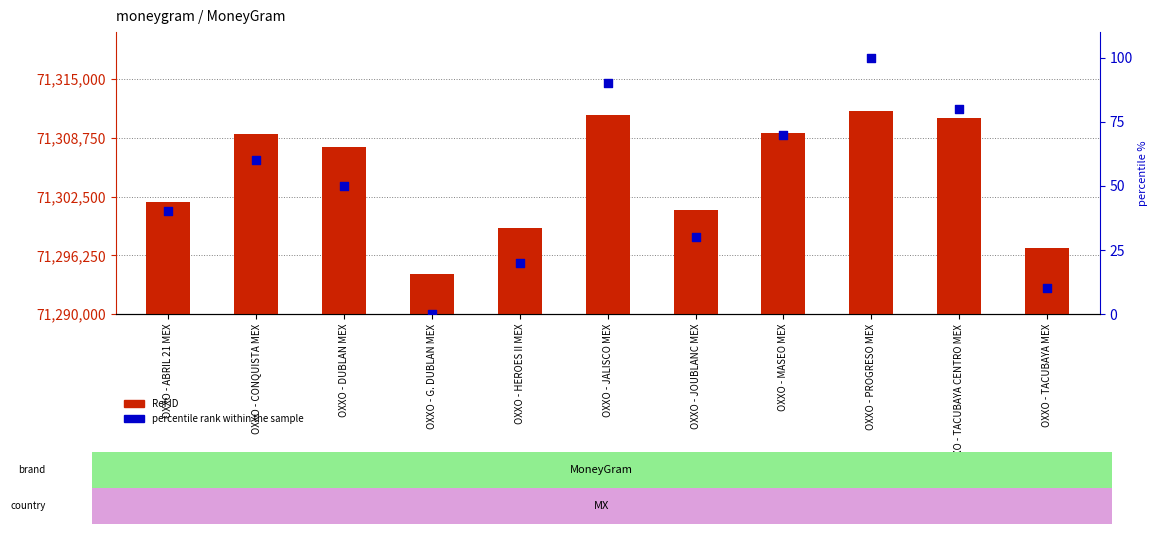

Which series contains the highest Y value?

Ref ID